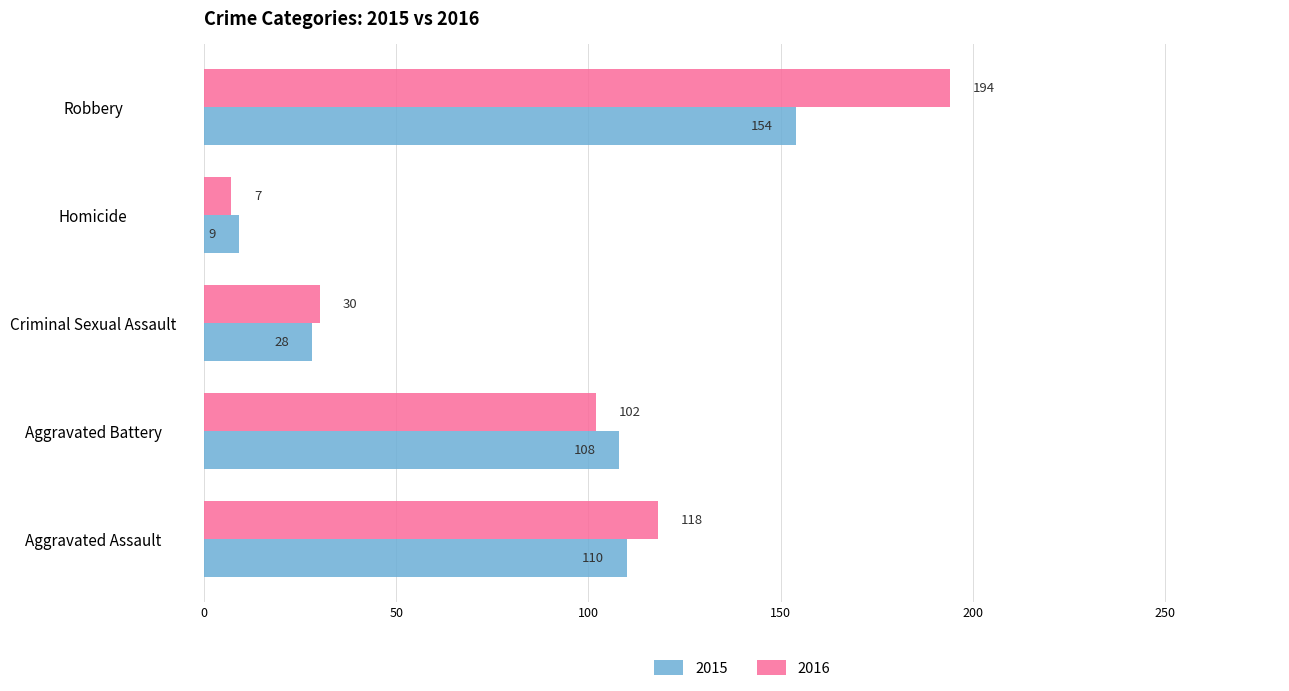

At how many categories does at least one series exceed 34?

3